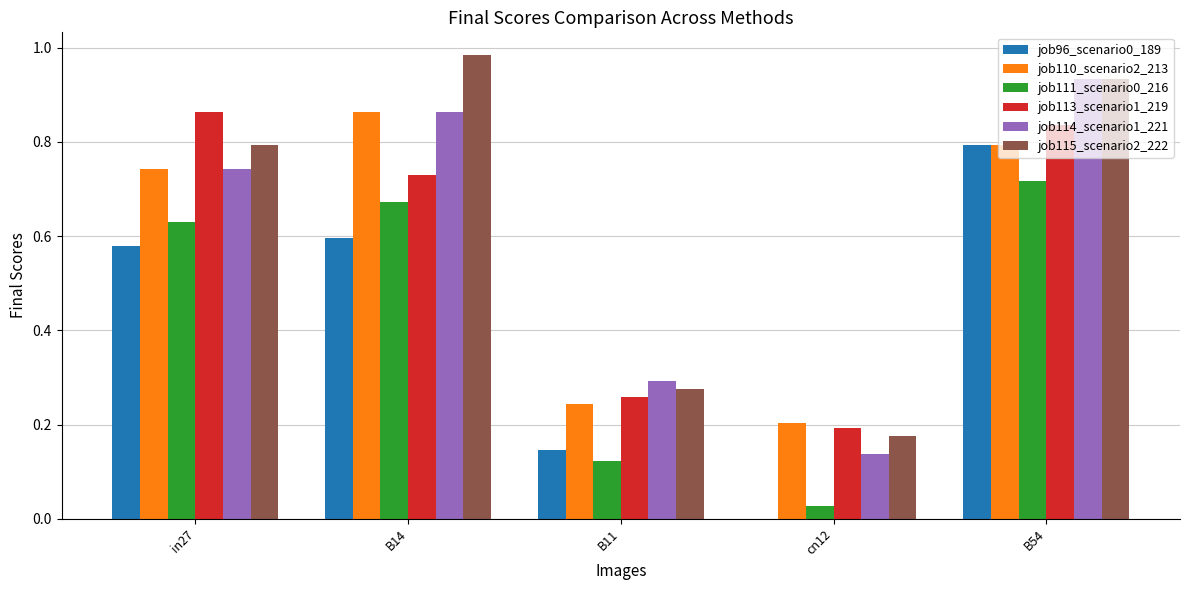

How many positive values does the job96_scenario0_189 series have?

4